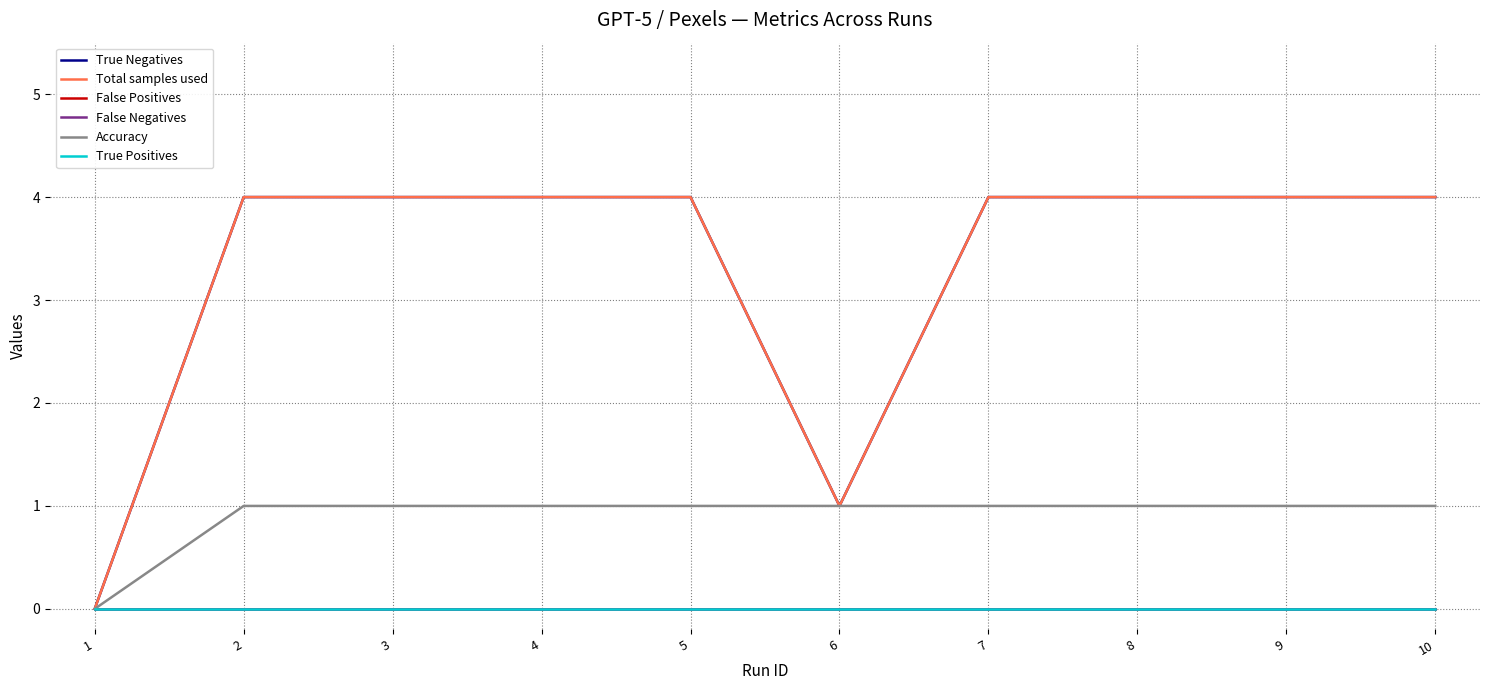

Is this an area chart (filled region under the line)?

No